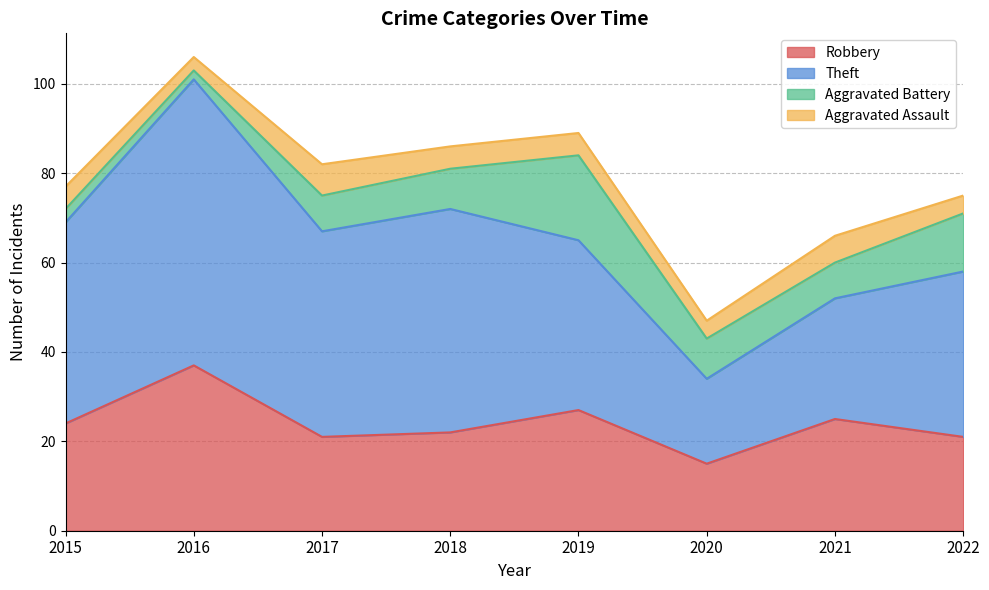

List the labels in order of Aggravated Battery value, largest first.

2019, 2022, 2018, 2020, 2017, 2021, 2015, 2016